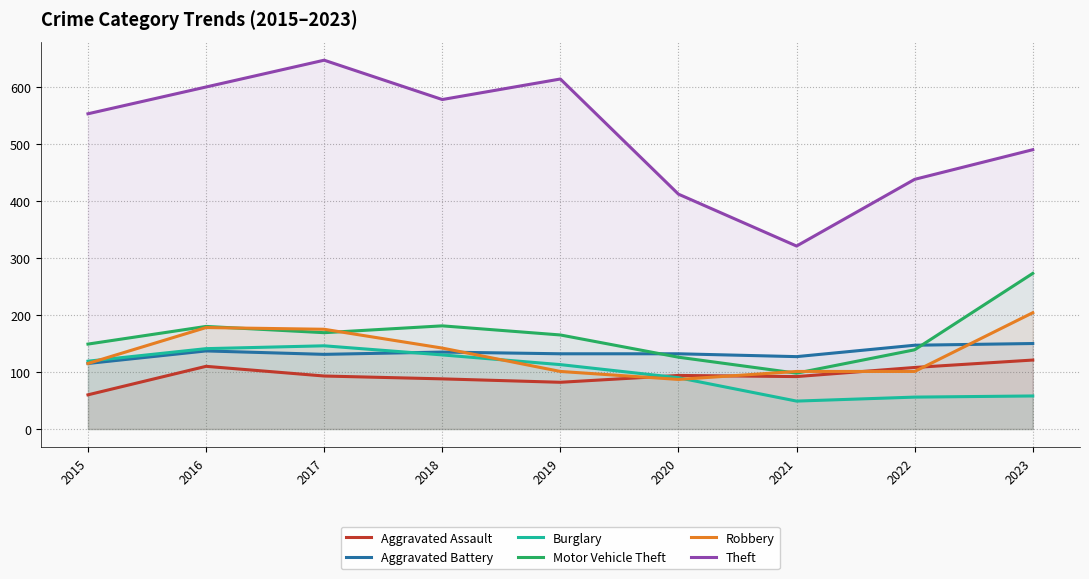

Where is the first local maximum for Theft?

2017